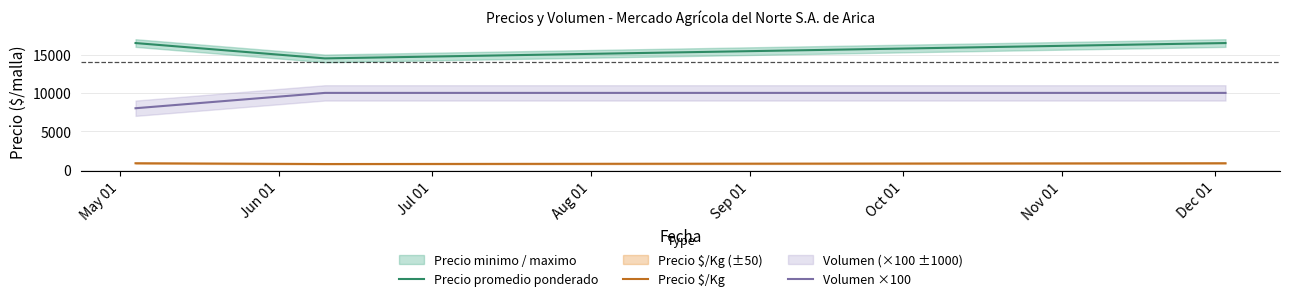

What is the maximum value for Precio promedio ponderado?

16500